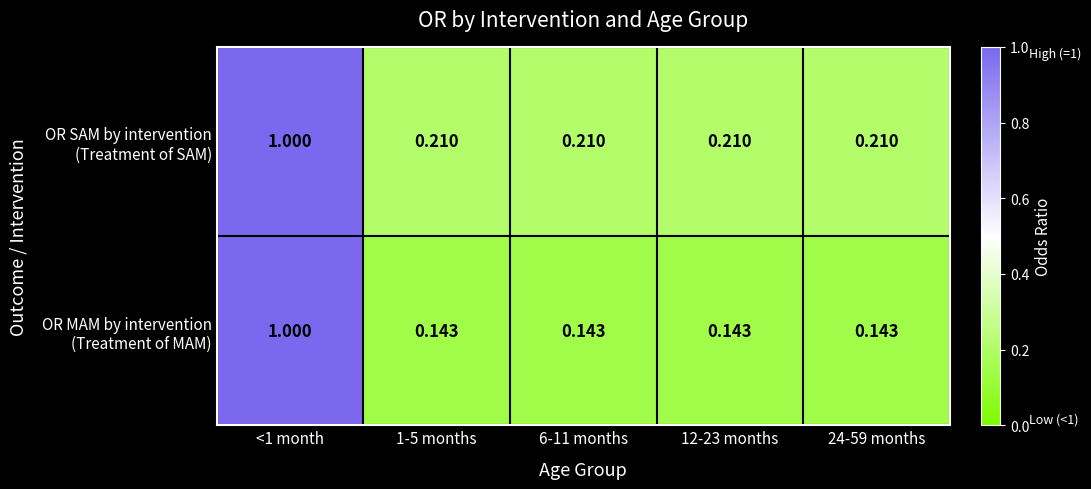

List the series in order of their overall mean, lowest first.

OR MAM by intervention (Treatment of MAM), OR SAM by intervention (Treatment of SAM)